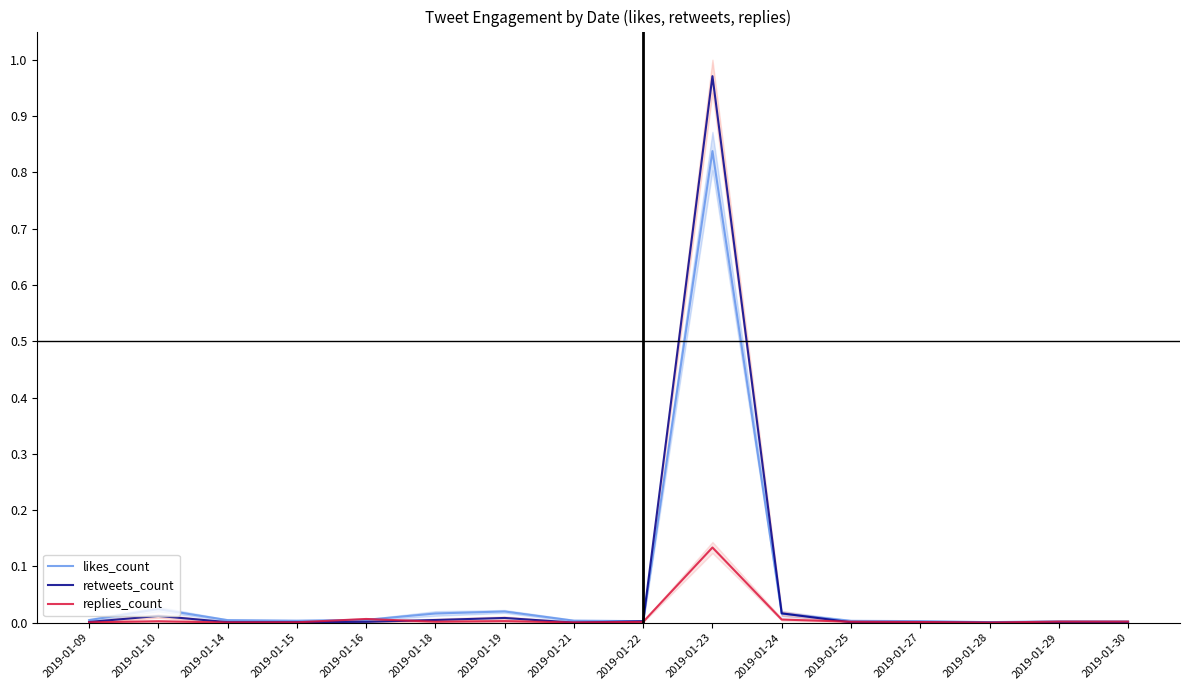

Which series has the widest spread of values?

retweets_count